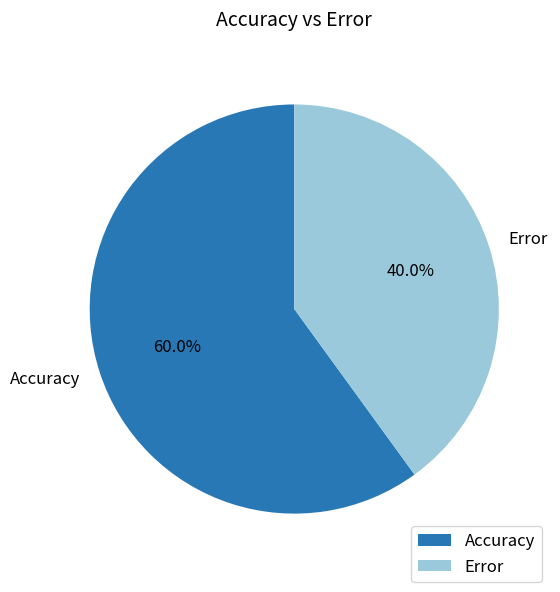

Which has a higher value, Error or Accuracy?

Accuracy